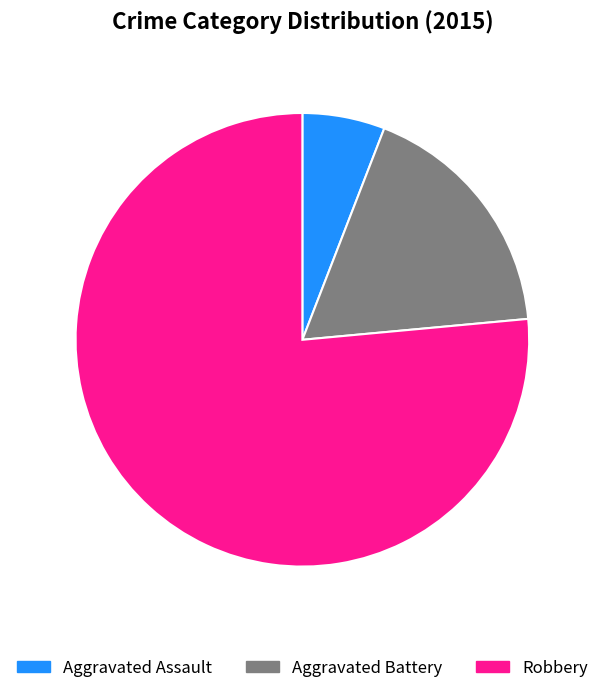

Which category has the biggest portion of the pie?

Robbery